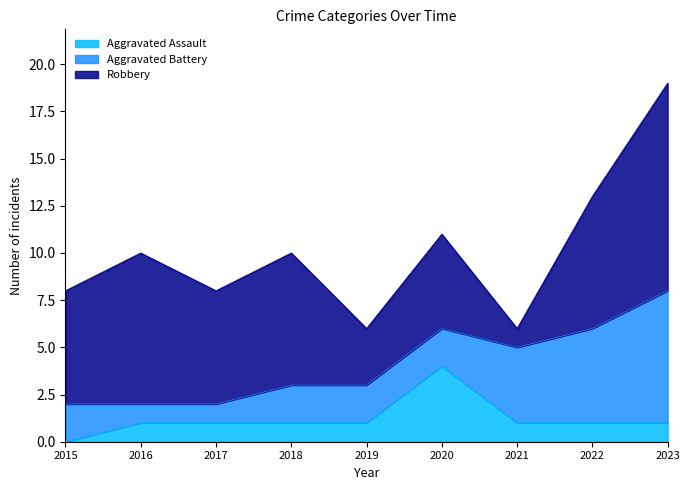

The value of Aggravated Assault at 2016 is 2. True or false?

False